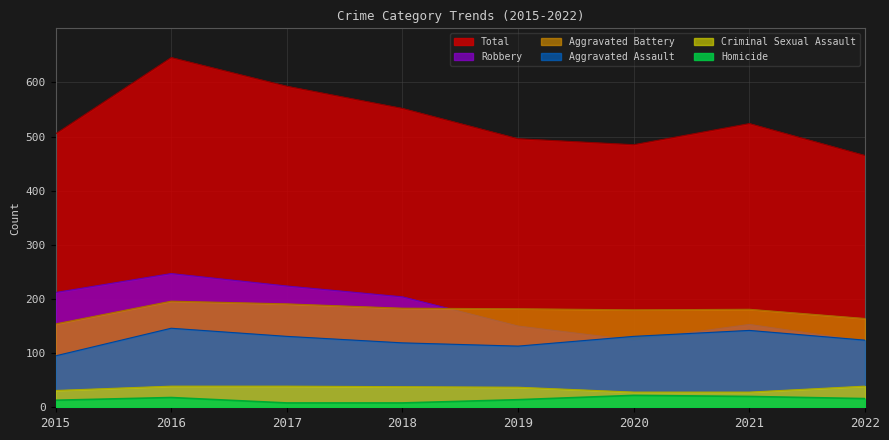

How many data points in Total are above 524?

3